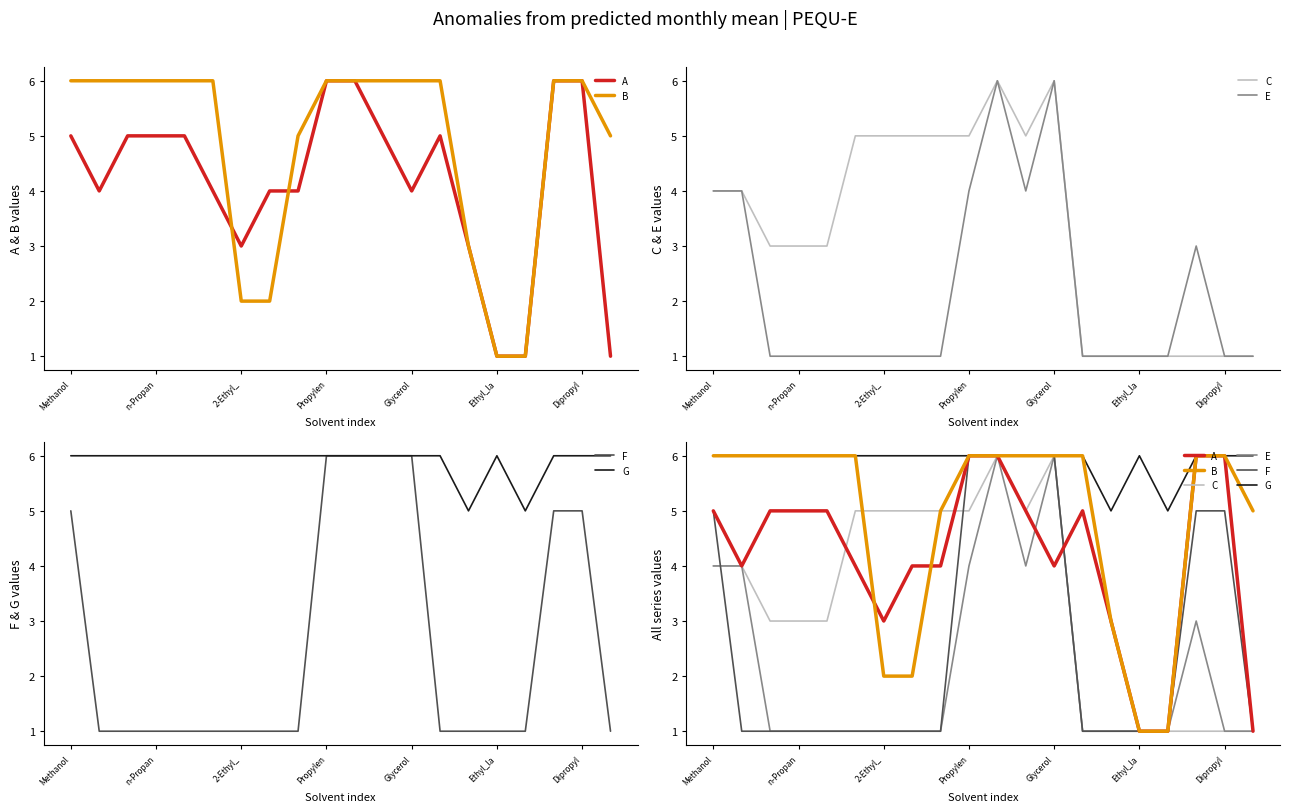

How many lines are shown in the chart?

6